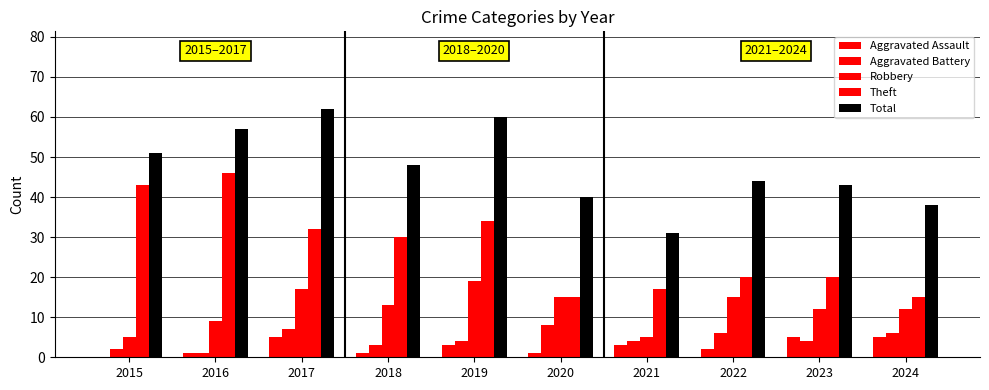

What is the sum of all Aggravated Battery values?

45